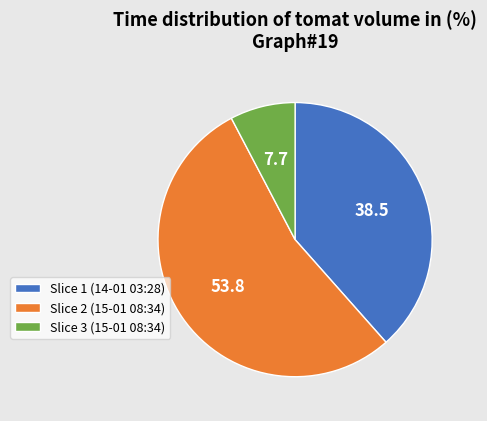

Is it true that Slice 3 (15-01 08:34) is 8% of the pie?

True